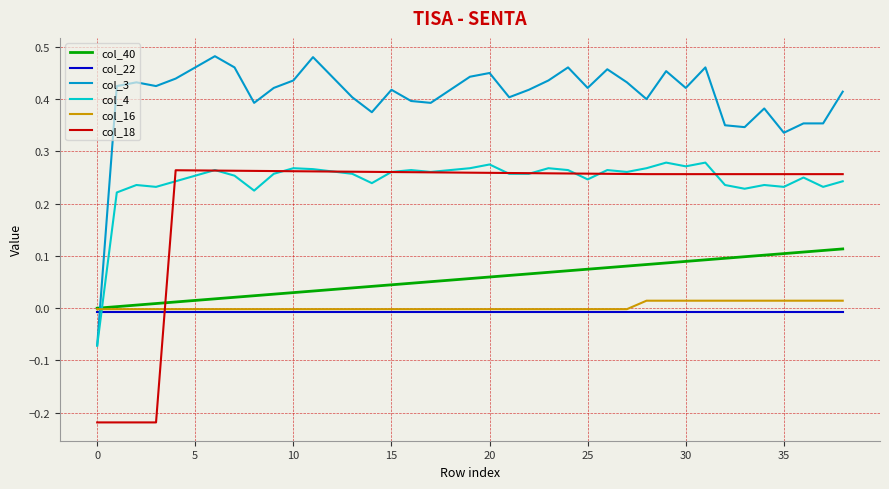

Does the chart have visible grid lines?

Yes